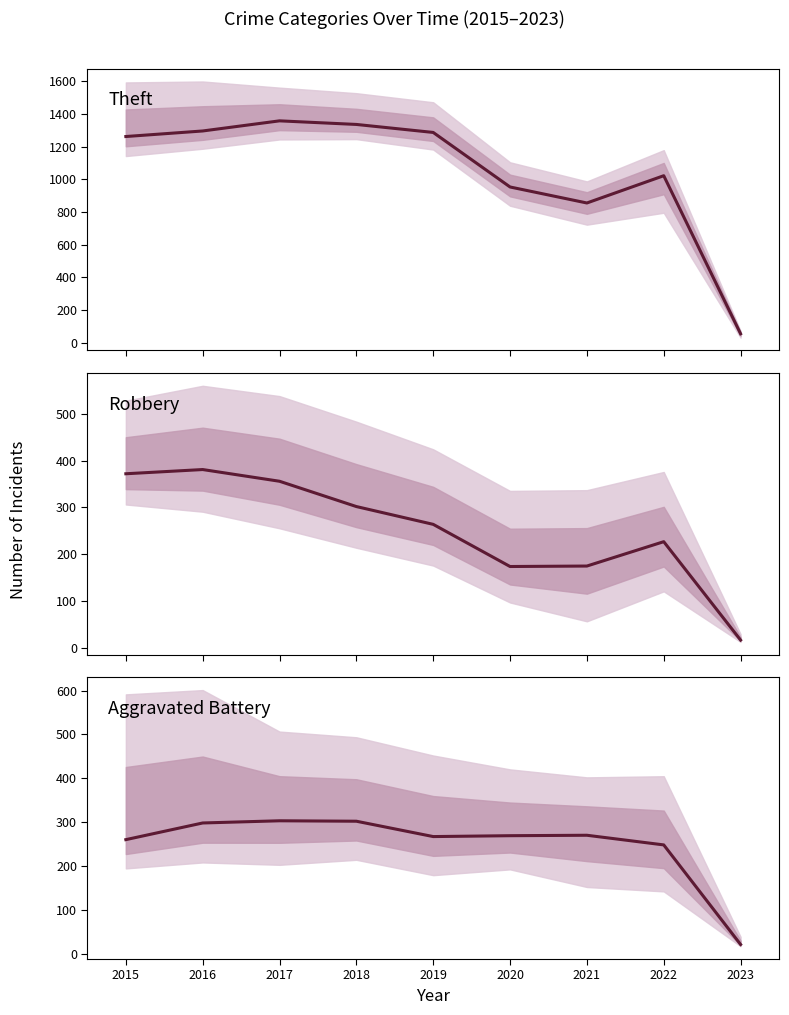

How many interior local peaks does the Robbery series have?

2